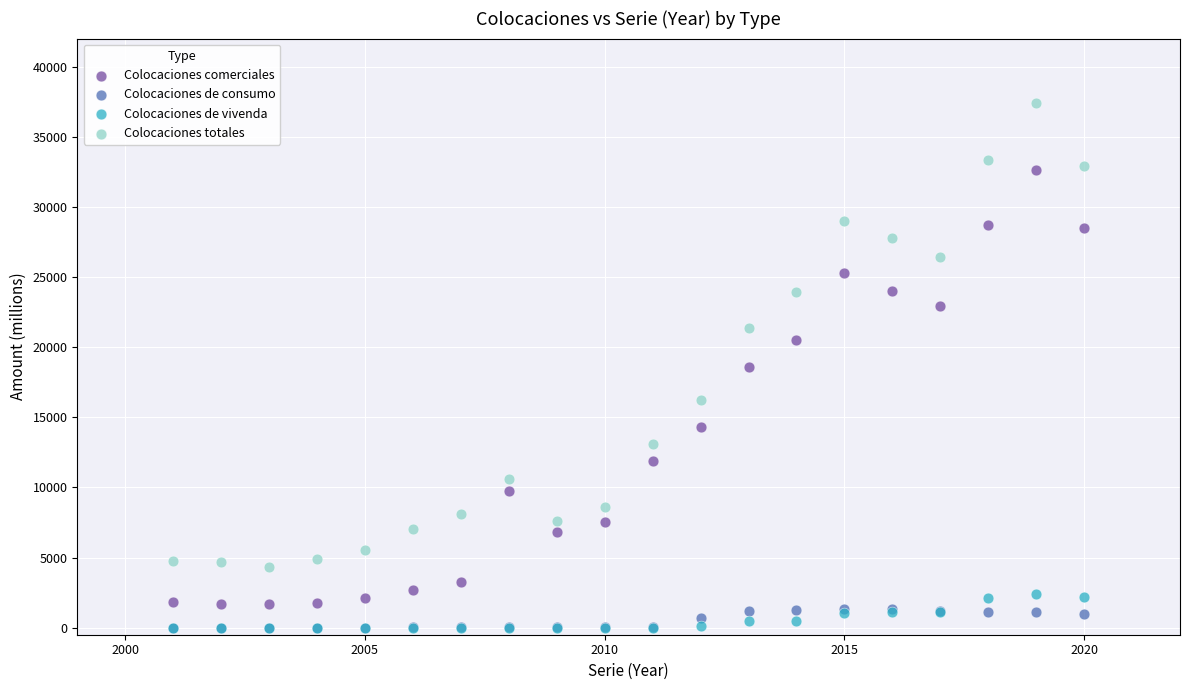

In the Colocaciones comerciales series, what Y value is closest to 17140?

18607